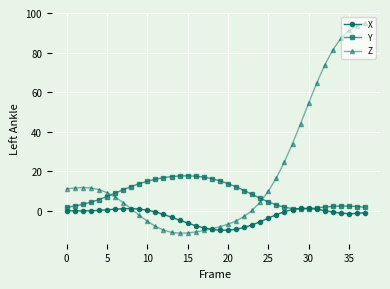

List the series in order of their peak value, highest first.

Z, Y, X